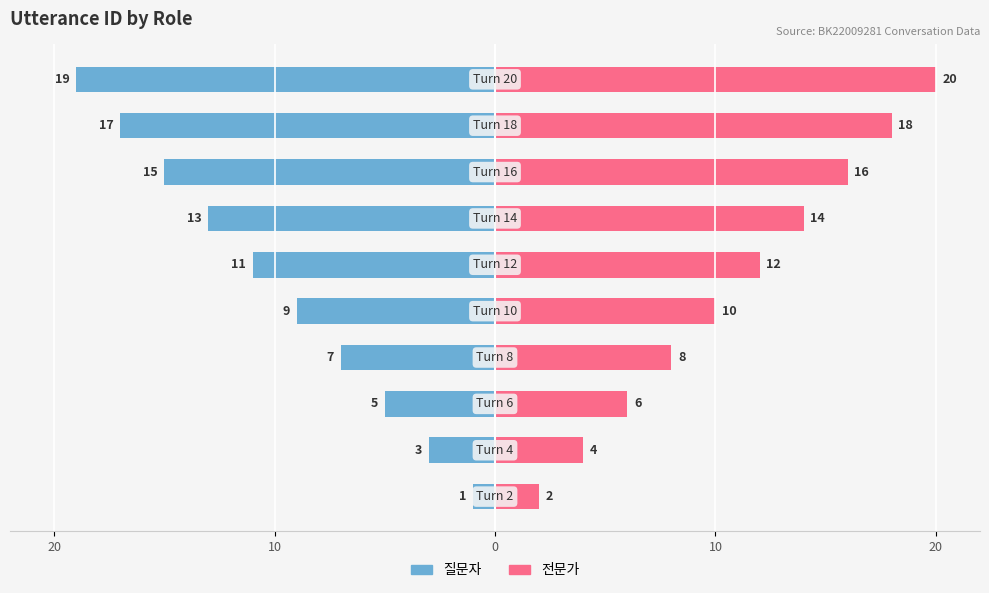

What is the difference between the highest and lowest values at 0?

11